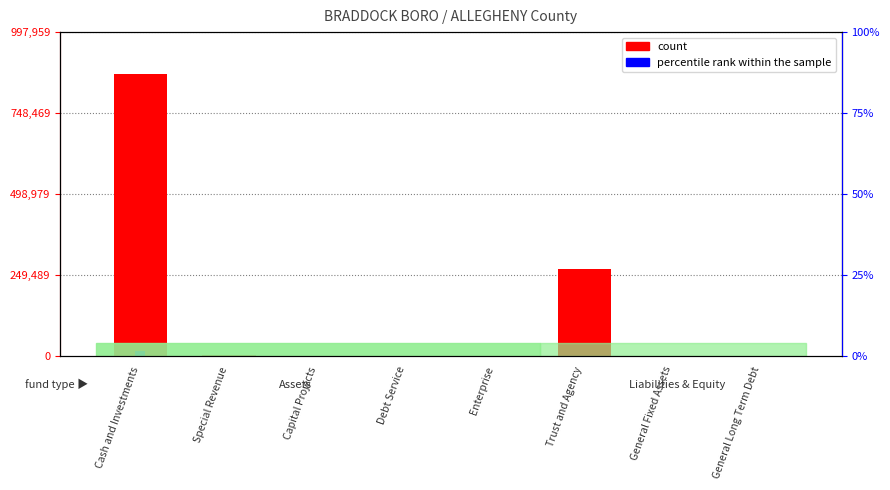

How many bars are there in total?

8